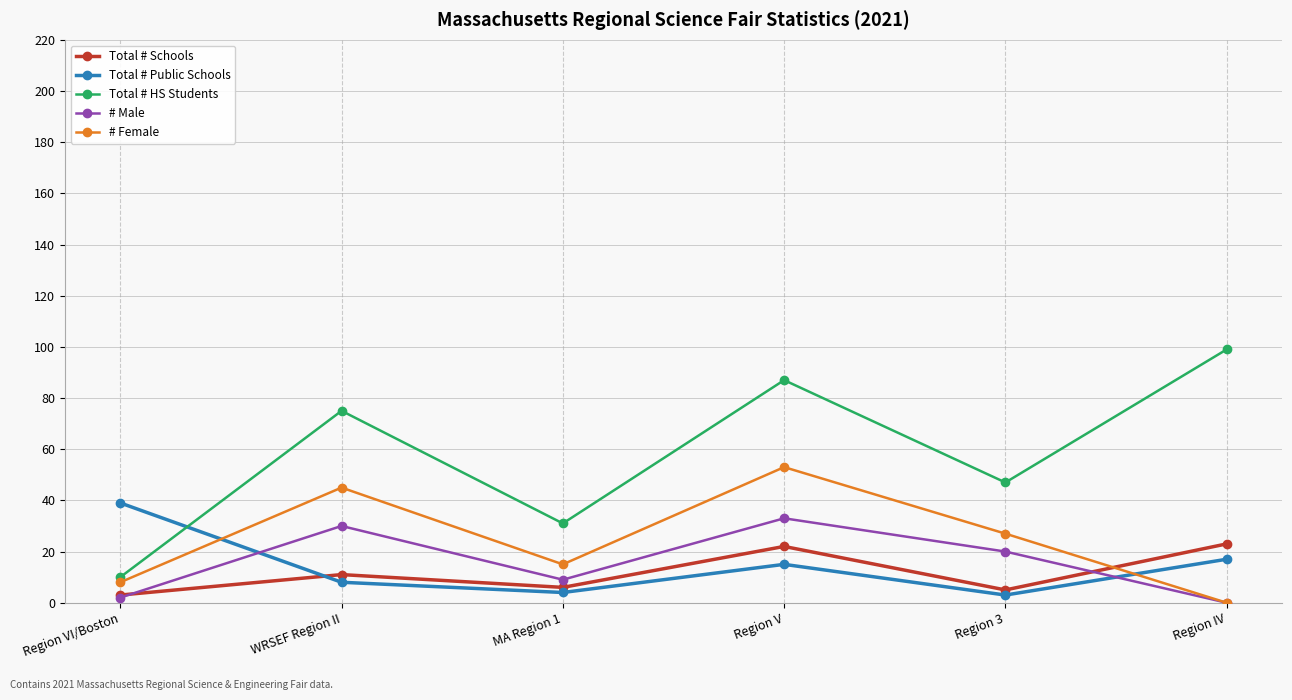

What are all the series names shown in the legend?

Total # Schools, Total # Public Schools, Total # HS Students, # Male, # Female